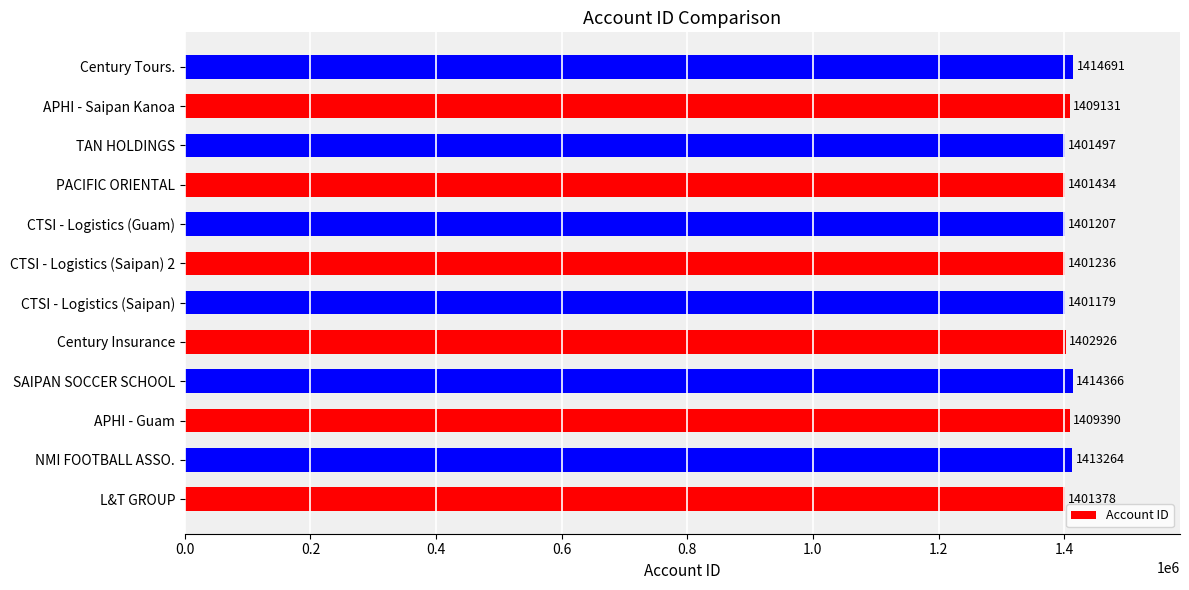

Approximately how many times larger is the value at CTSI - Logistics (Saipan) 2 compared to PACIFIC ORIENTAL?

1.0